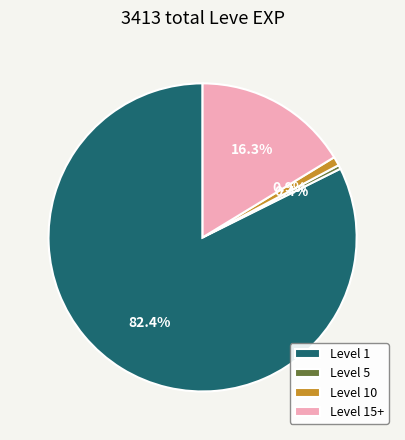

Which slice is the smallest?

Level 5